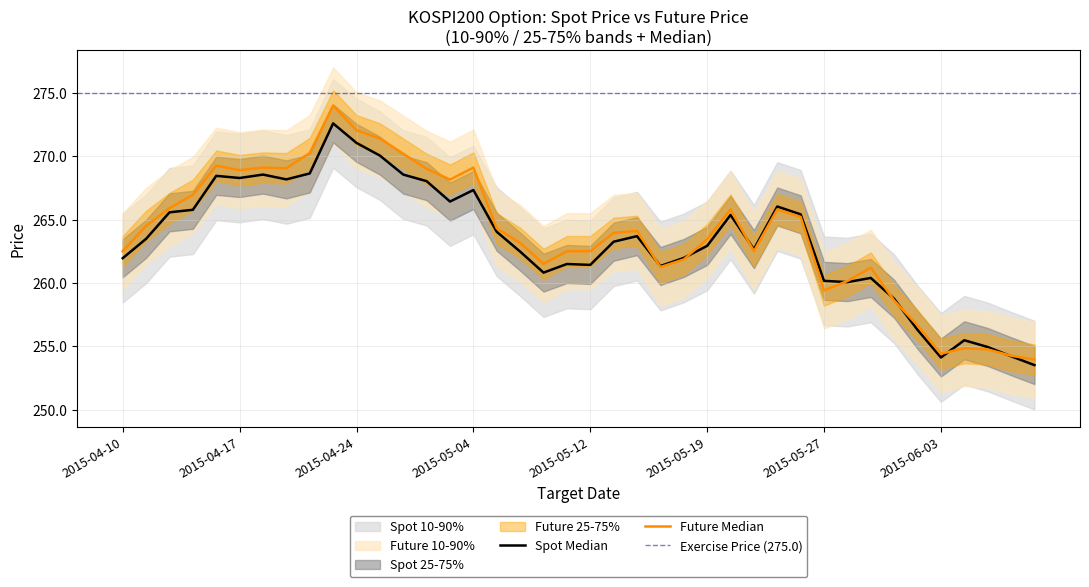

Which label corresponds to the largest value in the chart?

2015-04-23